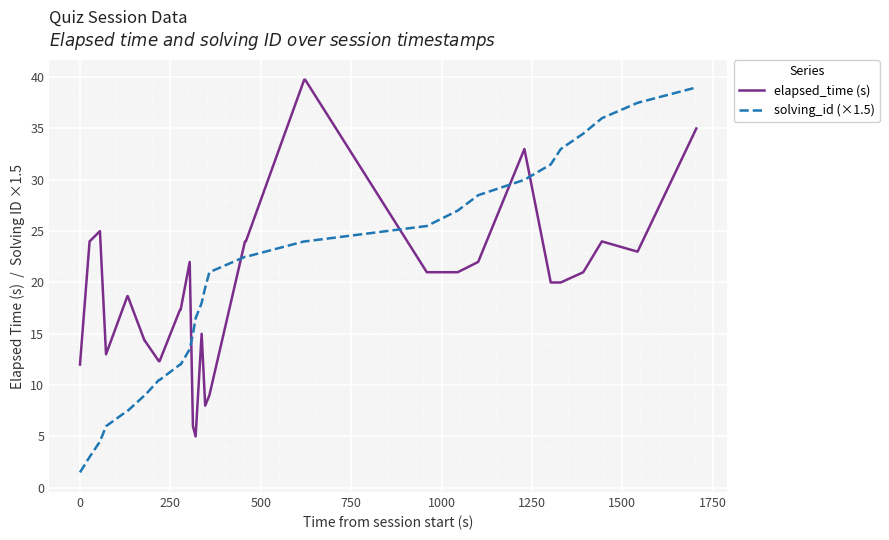

True or false: elapsed_time (s) and solving_id (×1.5) cross at least once.

True